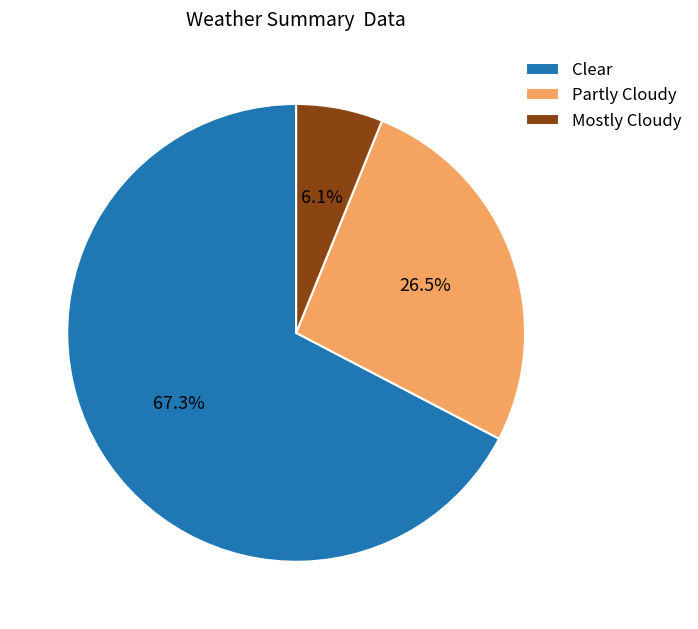

Which category has the smallest portion of the pie?

Mostly Cloudy